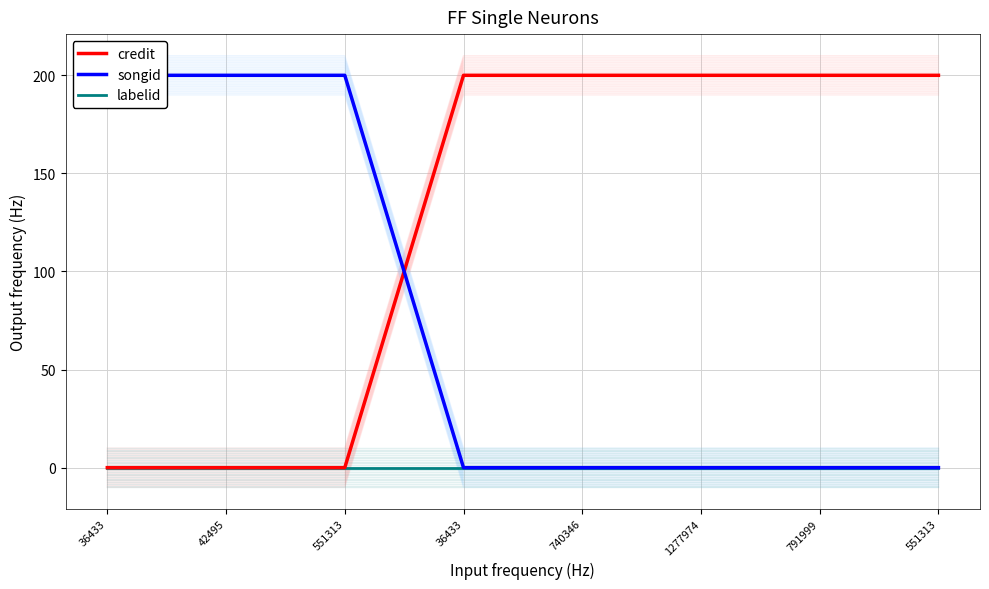

Between 36433 and 1277974, which is larger?

1277974